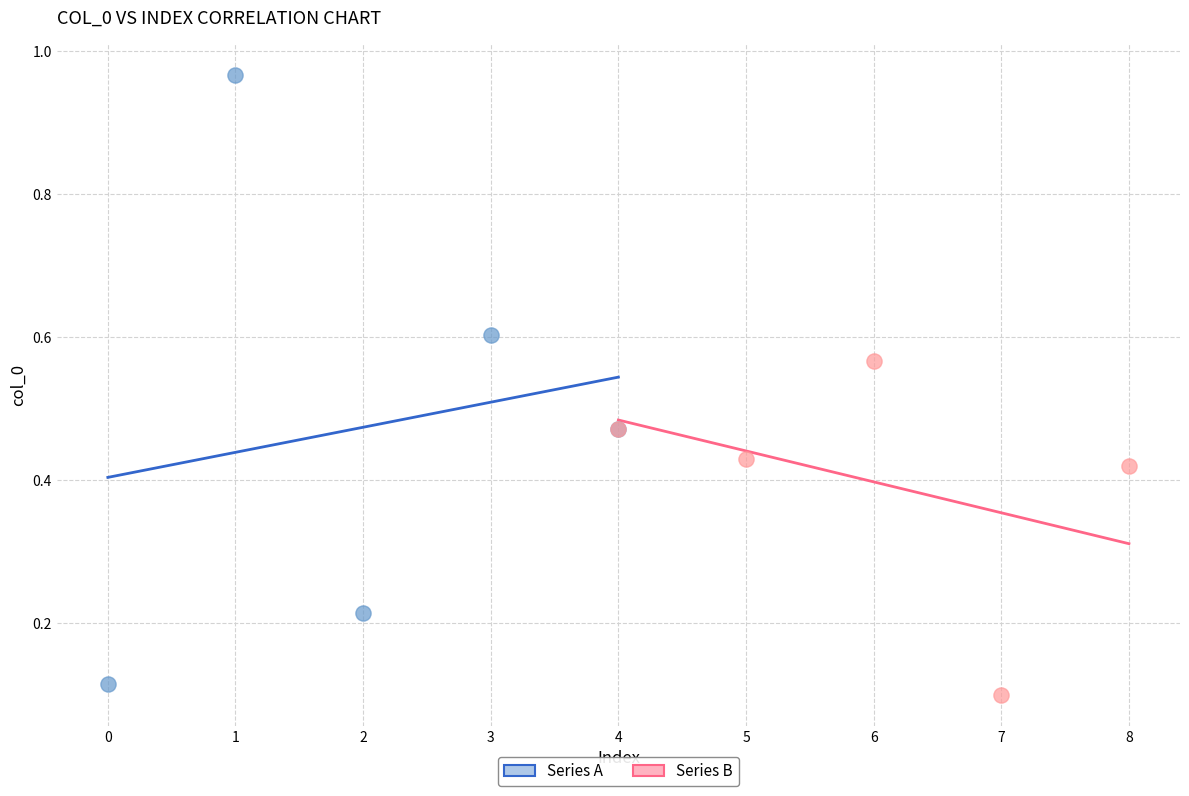

What are all the series names shown in the legend?

Series A, Series B